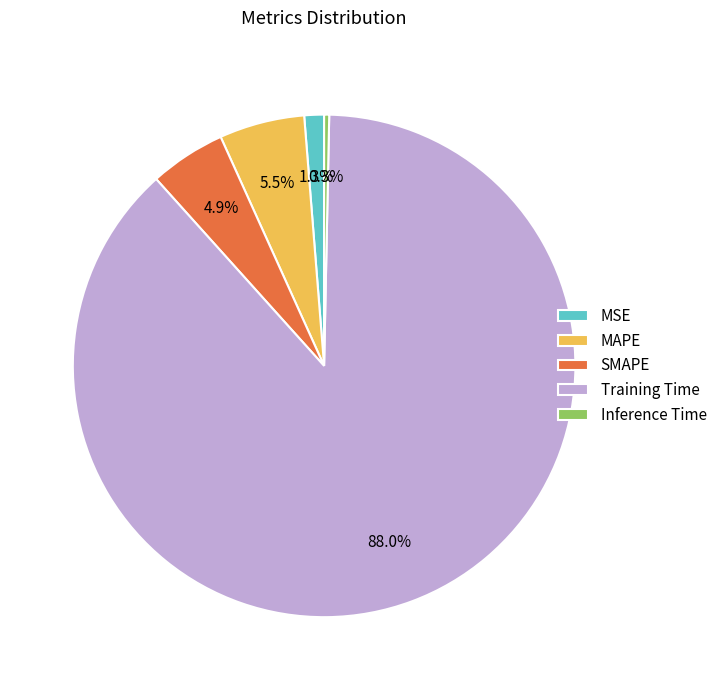

Which has a higher value, SMAPE or MSE?

SMAPE